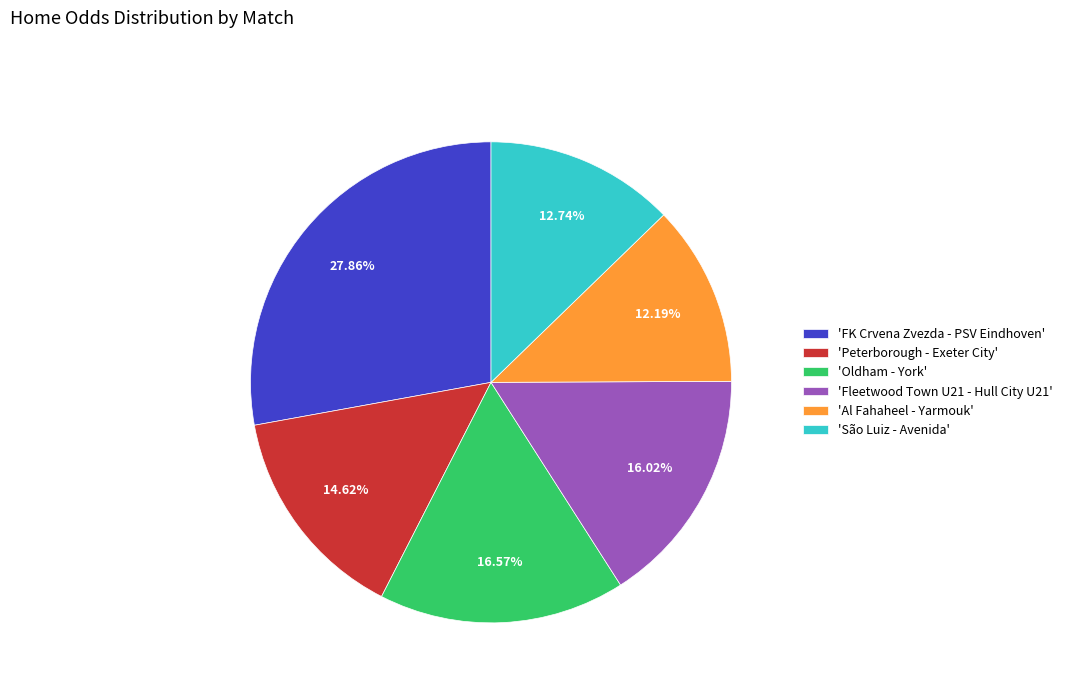

Between 'Peterborough - Exeter City' and 'Oldham - York', which is larger?

'Oldham - York'